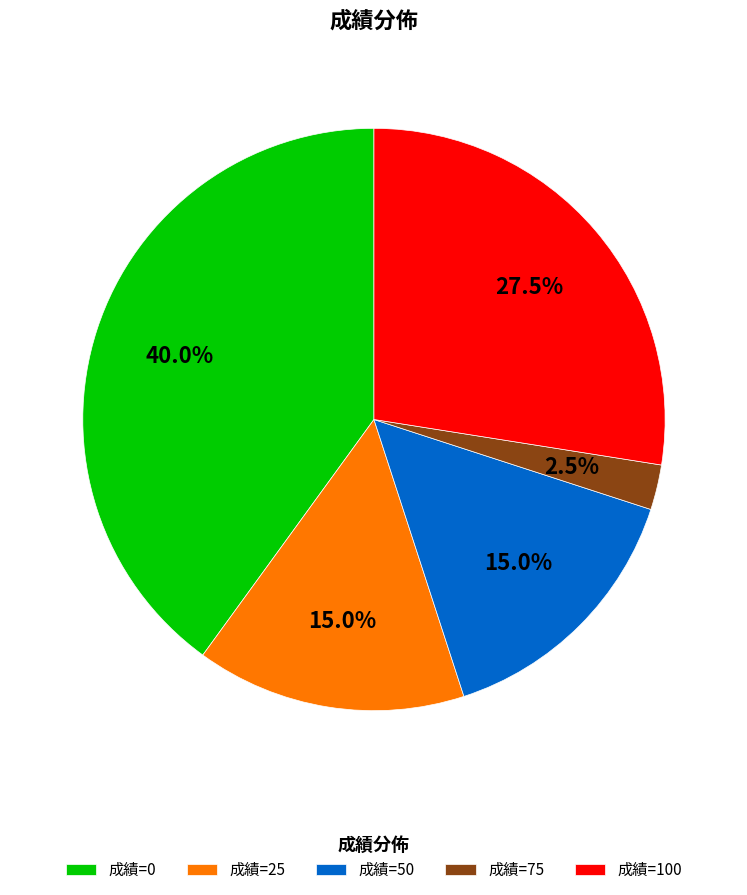

What portion of the pie excludes 成績=50?

85.0%